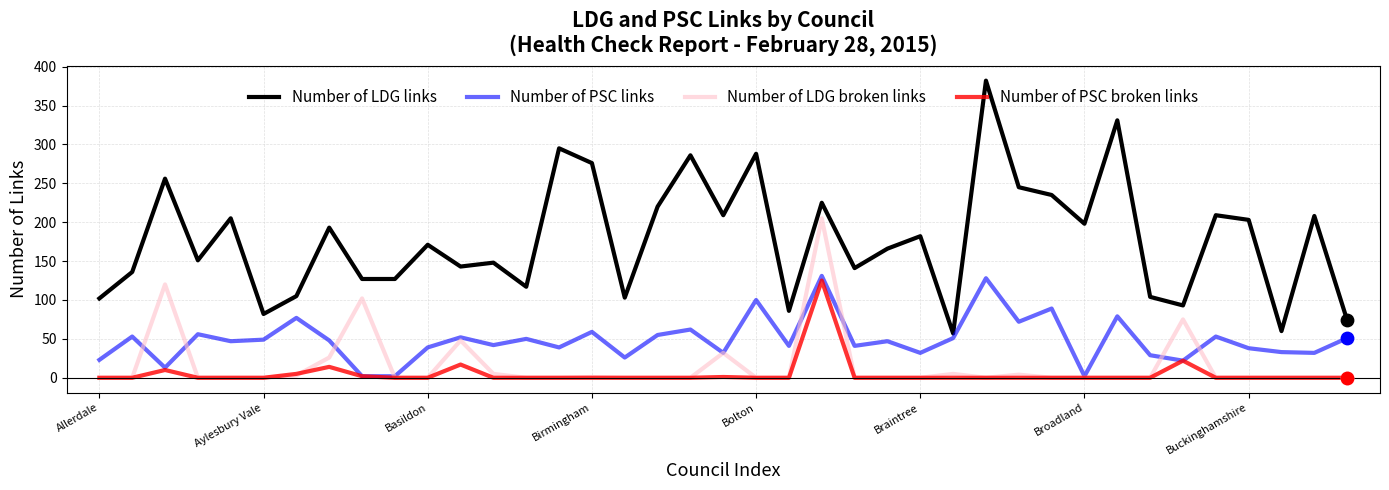

Which series has the largest total across all categories?

Number of LDG links